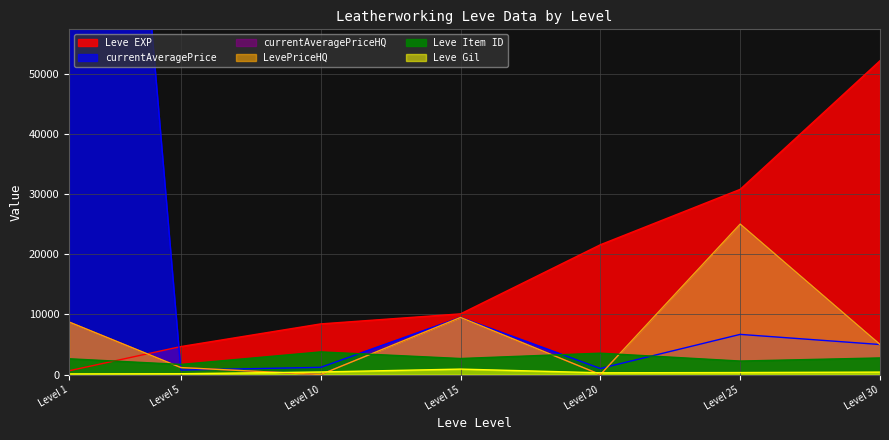

Which category has the lowest value in the Leve Gil series?

Level 1